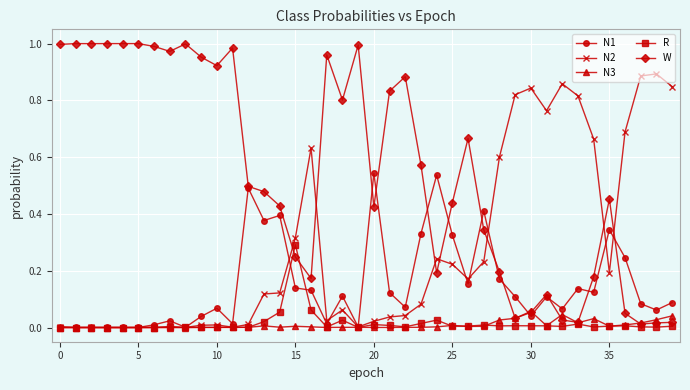

What are all the series names shown in the legend?

N1, N2, N3, R, W